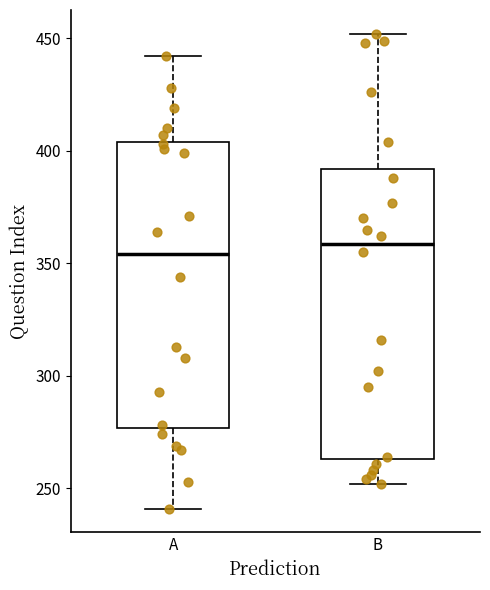

Reading left to right, transcribe this box plot: for each box, give where its median line is, the range the box spans, and where its two whiskers end, as read against the y-axis. The values are not printed on the chart, so give them approximately, as read against the axis.

A: median 355, box 275 to 405, whiskers 240 to 440
B: median 360, box 265 to 390, whiskers 250 to 450